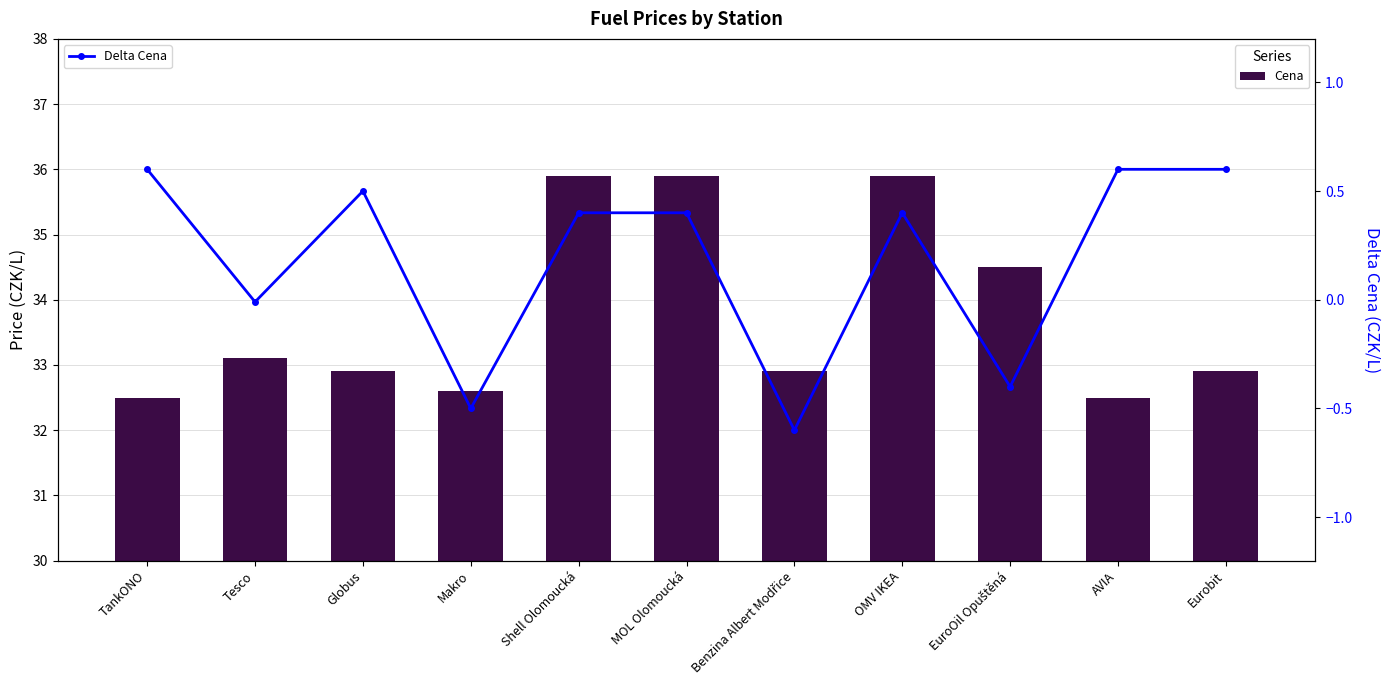

Is it true that Cena equals 20.9 at Makro?

False